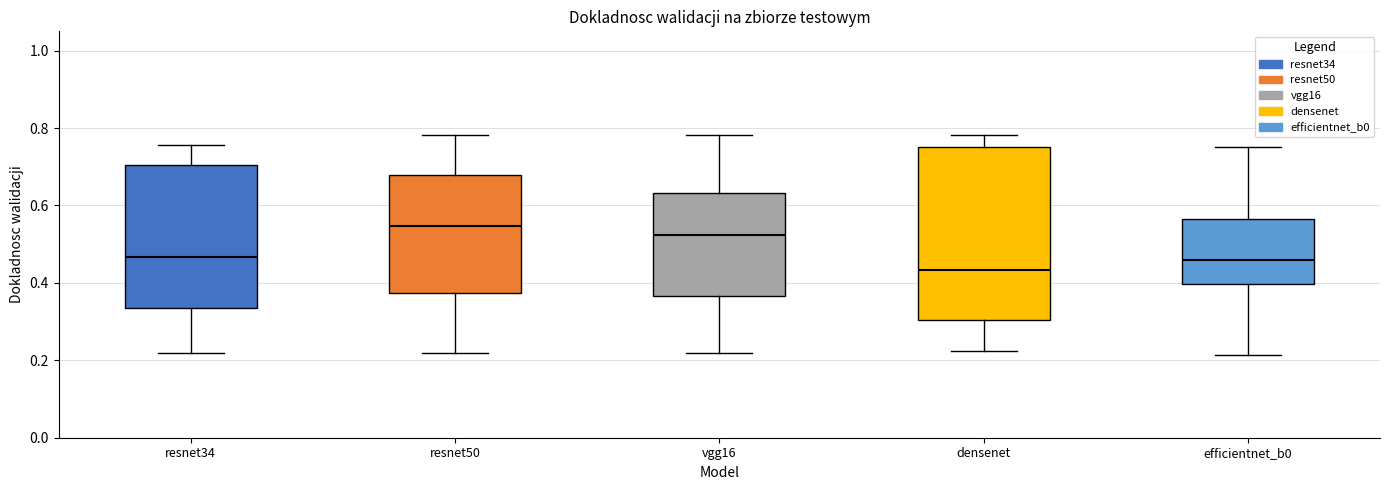

Reading left to right, read every box against the y-axis: the position of its median line, the range the box covers, and the ends of its whiskers. The values are not printed on the chart, so give them approximately, as read against the axis.

resnet34: median 0.46, box 0.34 to 0.70, whiskers 0.22 to 0.76
resnet50: median 0.54, box 0.38 to 0.68, whiskers 0.22 to 0.78
vgg16: median 0.52, box 0.36 to 0.64, whiskers 0.22 to 0.78
densenet: median 0.44, box 0.30 to 0.76, whiskers 0.22 to 0.78
efficientnet_b0: median 0.46, box 0.40 to 0.56, whiskers 0.22 to 0.76